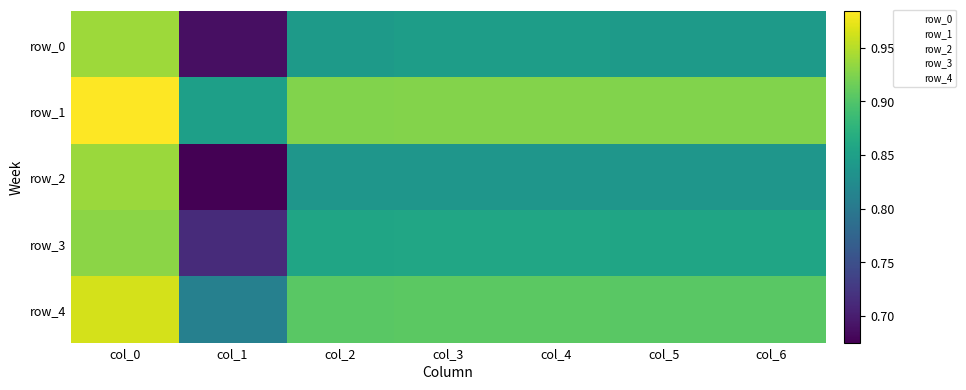

Reading right to left, list all the values displayed in this chart.

row_0: col_6=0.8	col_5=0.8	col_4=0.8	col_3=0.8	col_2=0.8	col_1=0.7	col_0=0.9
row_1: col_6=0.9	col_5=0.9	col_4=0.9	col_3=0.9	col_2=0.9	col_1=0.8	col_0=1.0
row_2: col_6=0.8	col_5=0.8	col_4=0.8	col_3=0.8	col_2=0.8	col_1=0.7	col_0=0.9
row_3: col_6=0.9	col_5=0.9	col_4=0.9	col_3=0.9	col_2=0.9	col_1=0.7	col_0=0.9
row_4: col_6=0.9	col_5=0.9	col_4=0.9	col_3=0.9	col_2=0.9	col_1=0.8	col_0=1.0